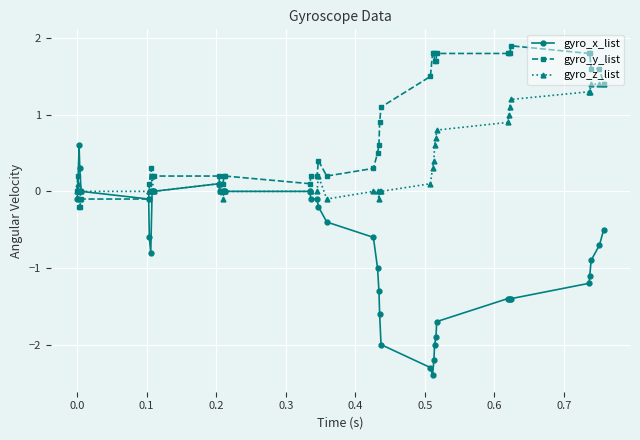

What are all the series names shown in the legend?

gyro_x_list, gyro_y_list, gyro_z_list